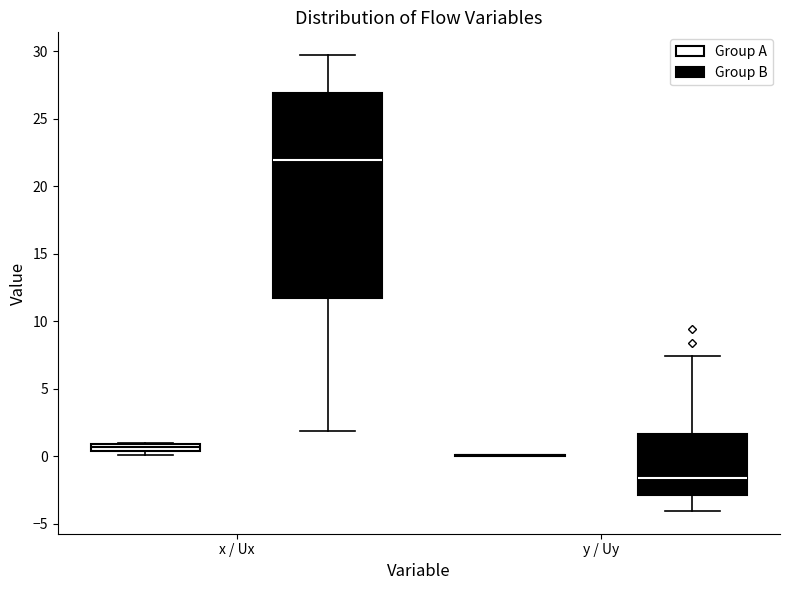

Where is the upper edge of the box for x / Ux (Group B) on the y-axis? The values are not printed on the chart, so give them approximately, as read against the axis.

27.0